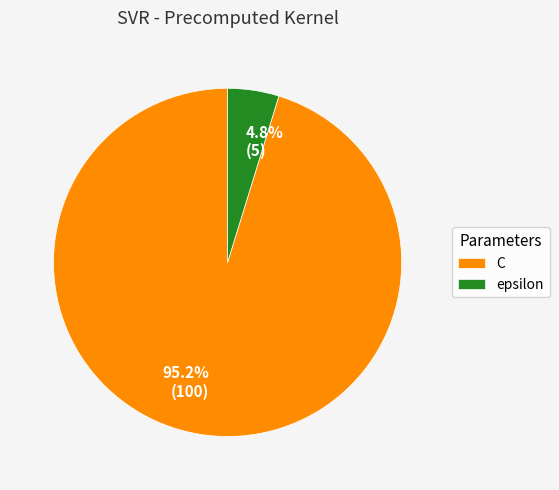

To the nearest percent, what percentage of the pie is C?

95%